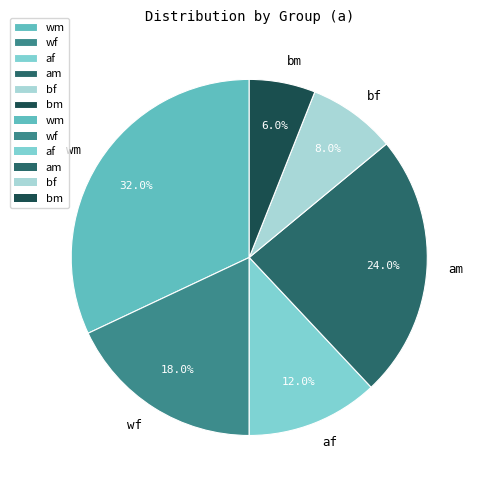

The bm slice represents 17% of the pie. True or false?

False